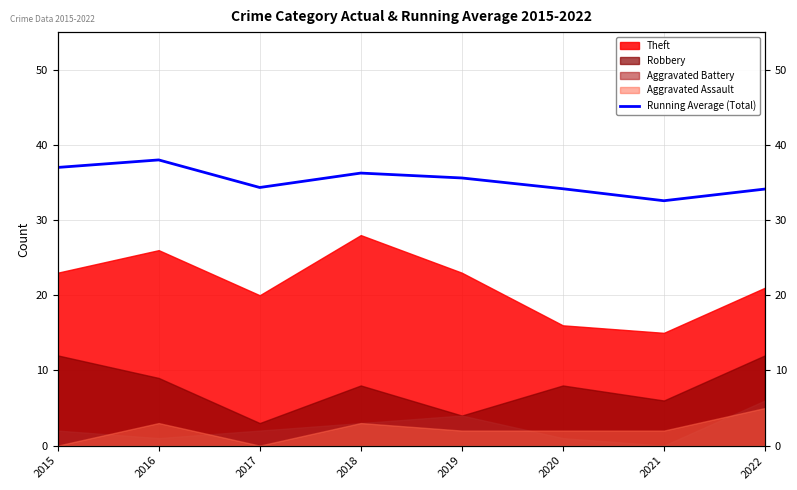

True or false: there are more than 2 points higher than both neighbors.

False